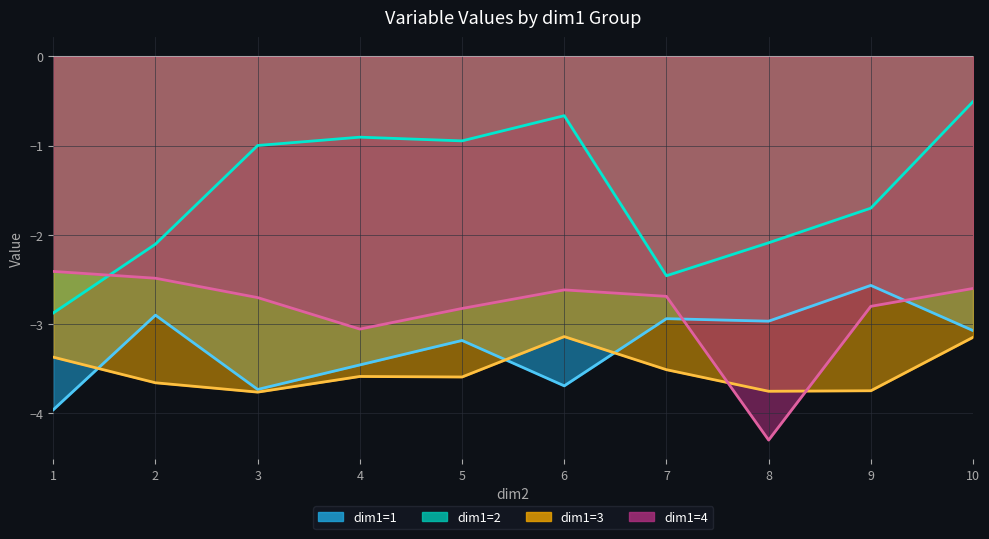

Which has a higher value, 5 or 8?

8